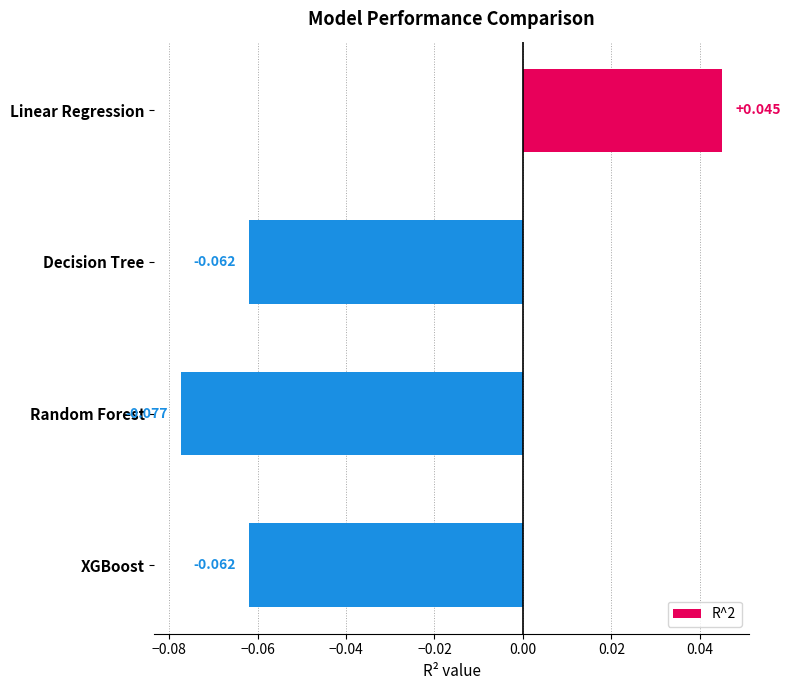

What is the label of the 1st bar from the top?

Linear Regression